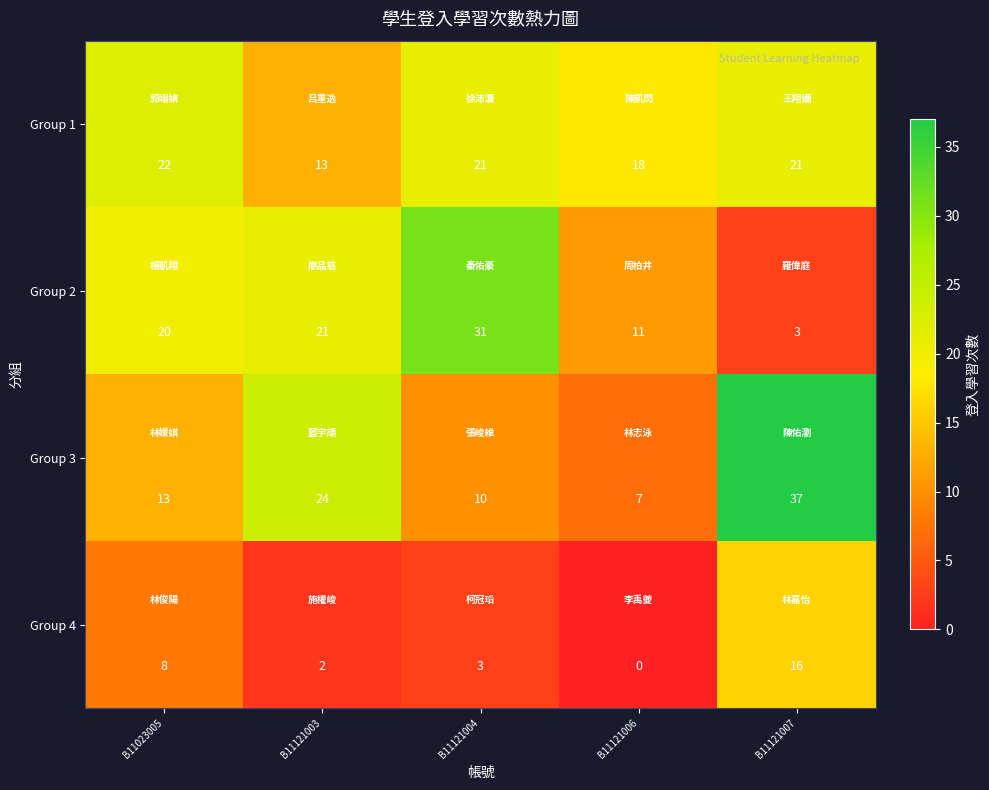

Reading left to right, extract all data points from this chart.

Group 1: B11023005=22	B11121003=13	B11121004=21	B11121006=18	B11121007=21
Group 2: B11023005=20	B11121003=21	B11121004=31	B11121006=11	B11121007=3
Group 3: B11023005=13	B11121003=24	B11121004=10	B11121006=7	B11121007=37
Group 4: B11023005=8	B11121003=2	B11121004=3	B11121006=0	B11121007=16